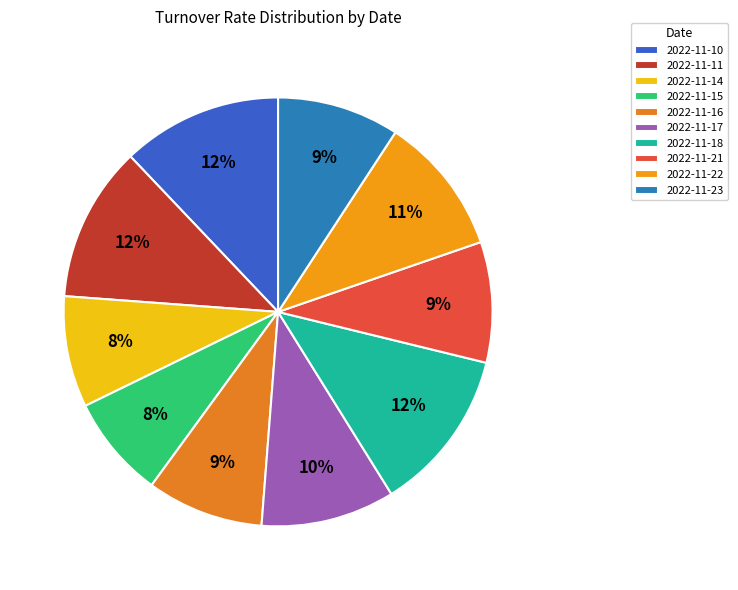

Does 2022-11-14 account for over 50% of the chart?

No